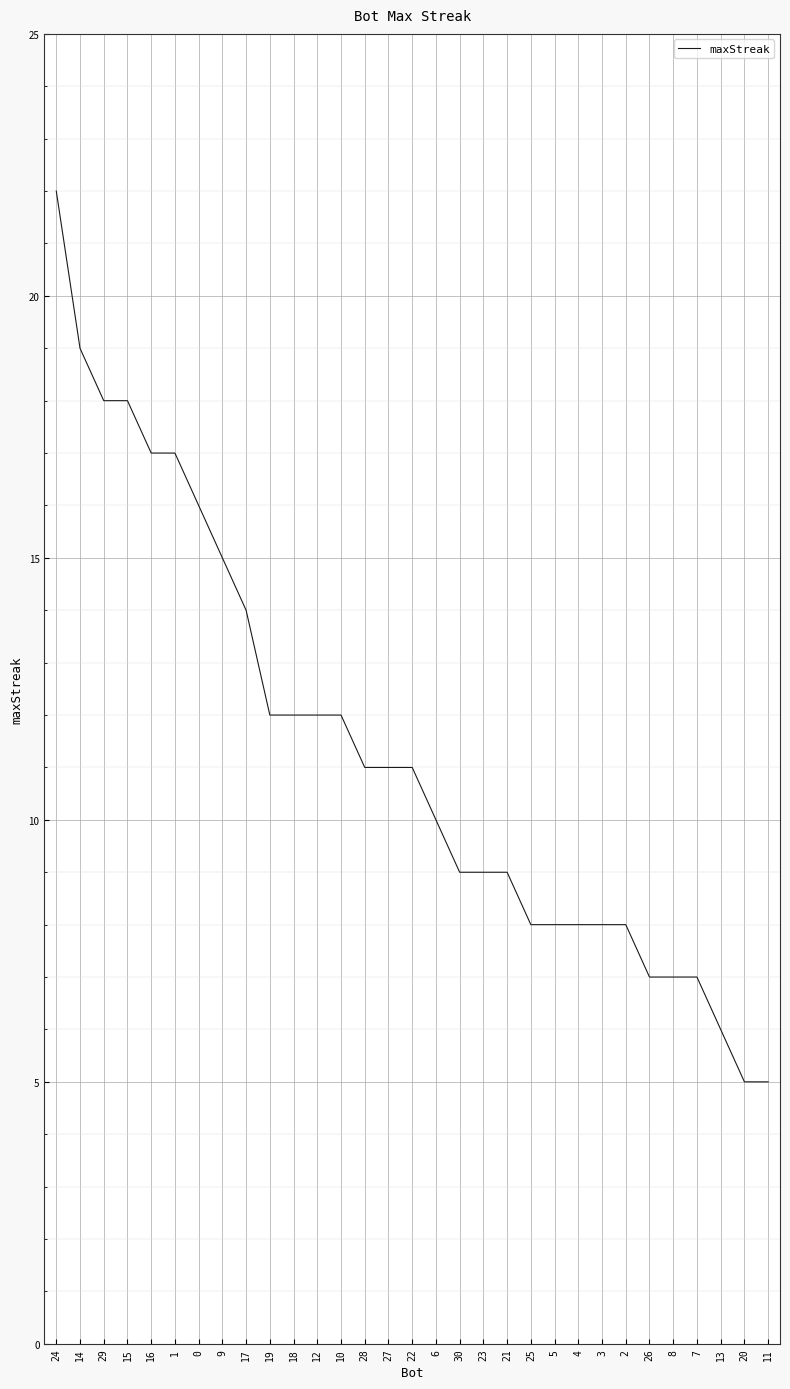

The chart shows a value of 7 at 26. True or false?

True